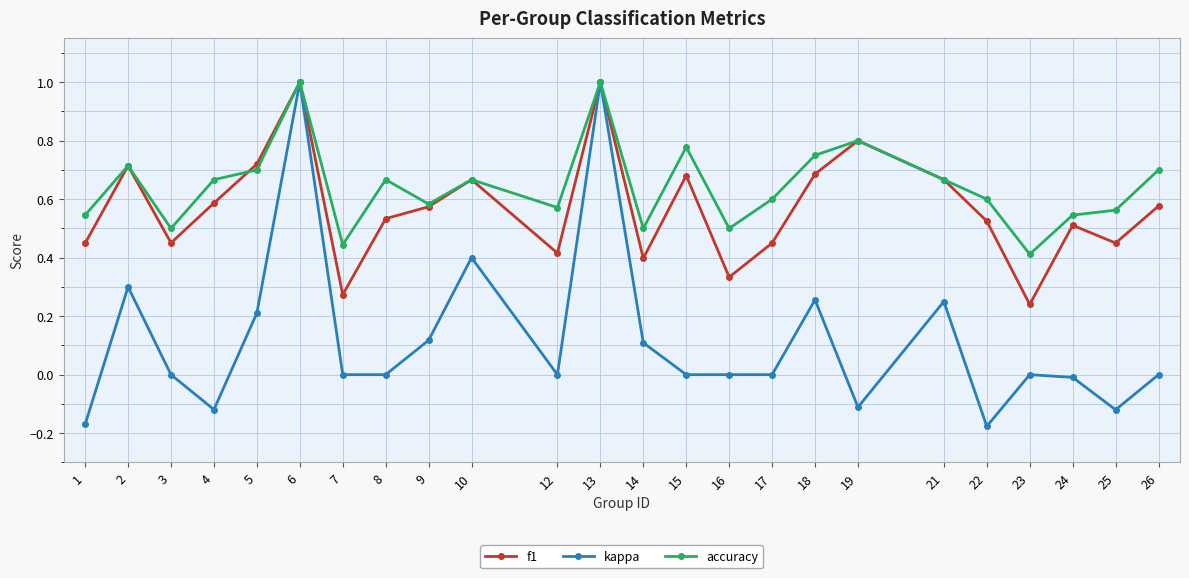

How many lines are shown in the chart?

3